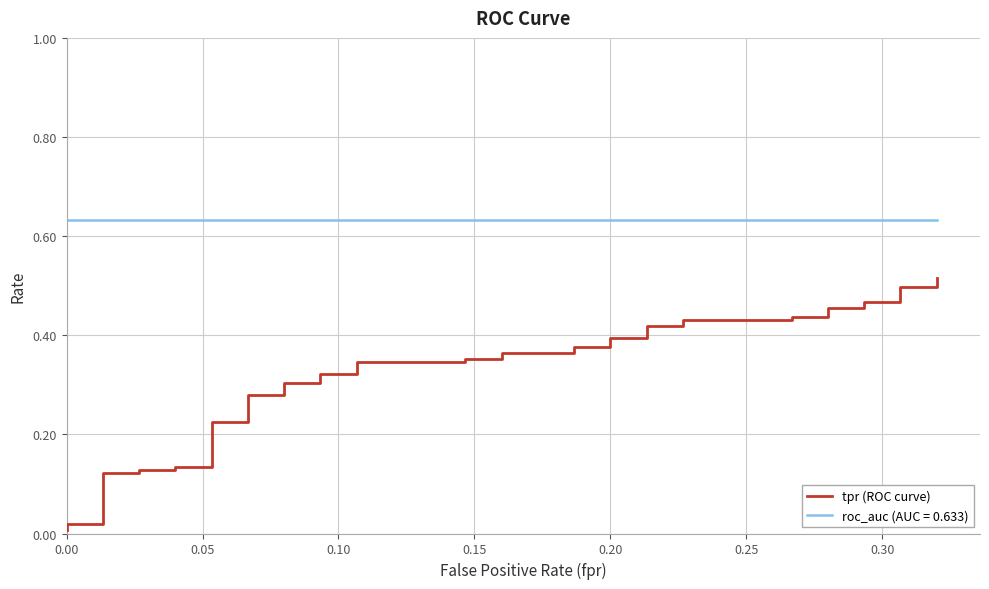

Reading left to right, what are all the values shown in this chart?

0.0	0.0	0.0	0.1	0.1	0.1	0.1	0.1	0.1	0.2	0.2	0.3	0.3	0.3	0.3	0.3	0.3	0.3	0.3	0.4	0.4	0.4	0.4	0.4	0.4	0.4	0.4	0.4	0.4	0.4	0.4	0.4	0.4	0.5	0.5	0.5	0.5	0.5	0.5	0.5